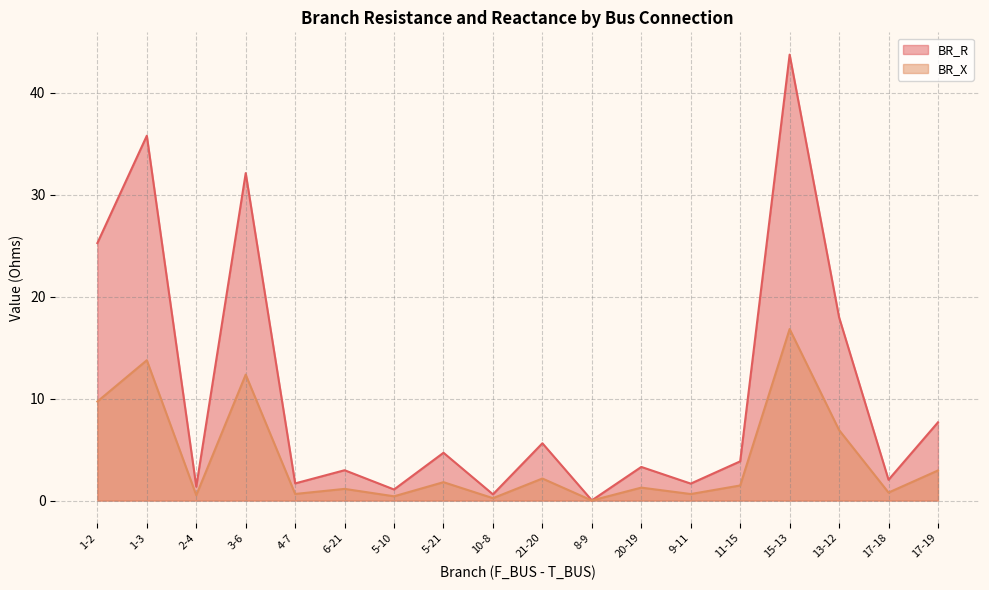

What is the difference between the maximum and minimum values in the BR_X series?

16.8